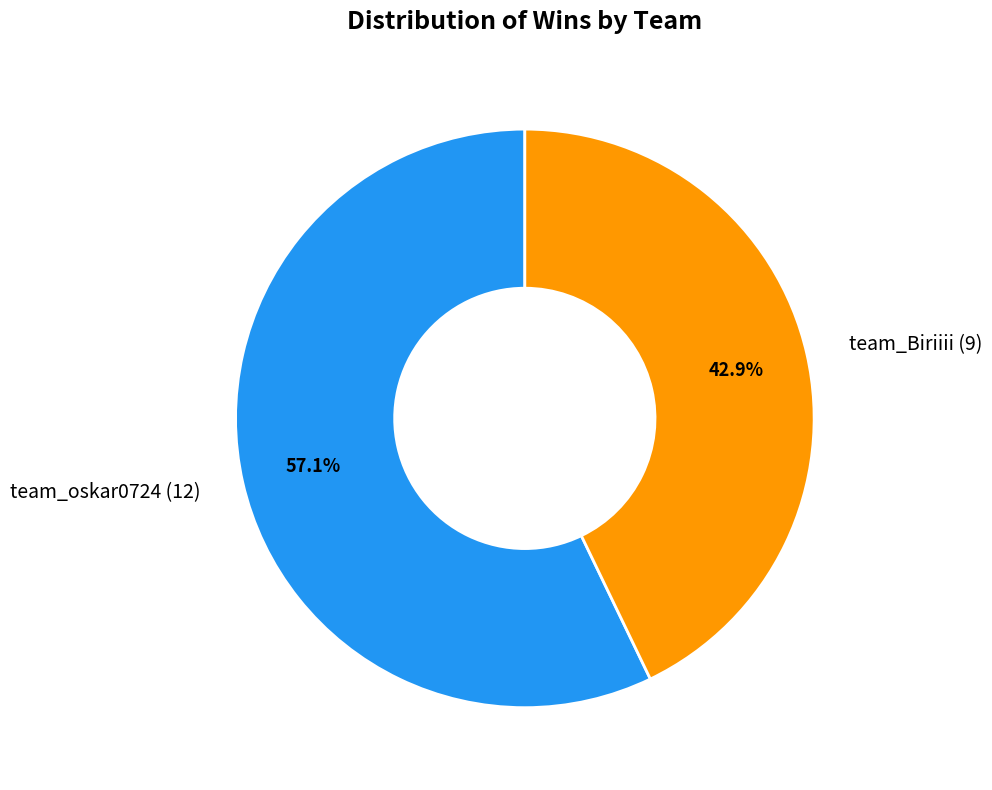

What percentage is the team_Biriiii slice, to the nearest percent?

43%